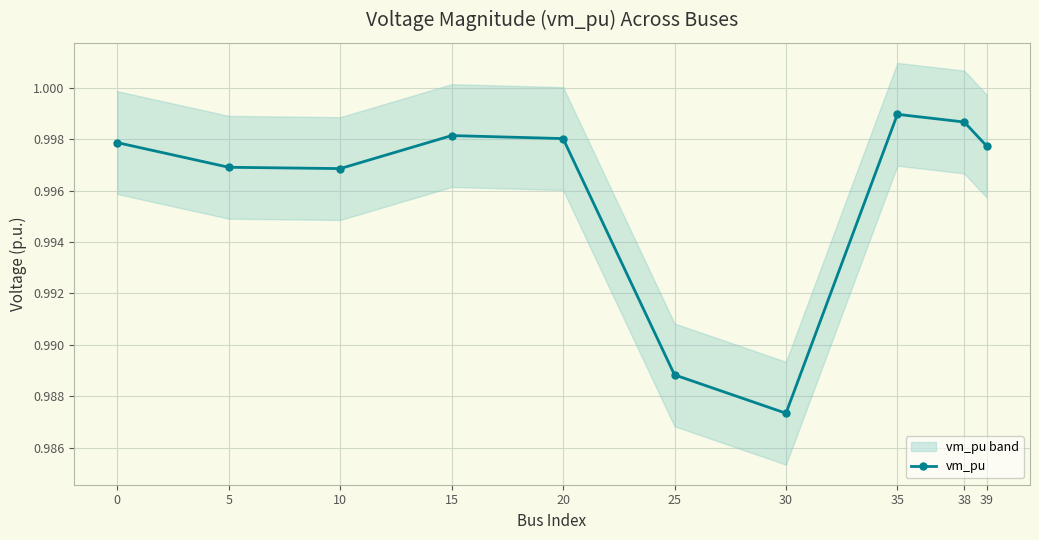

In vm_pu, how many points are lower than both neighbors (excluding endpoints)?

2